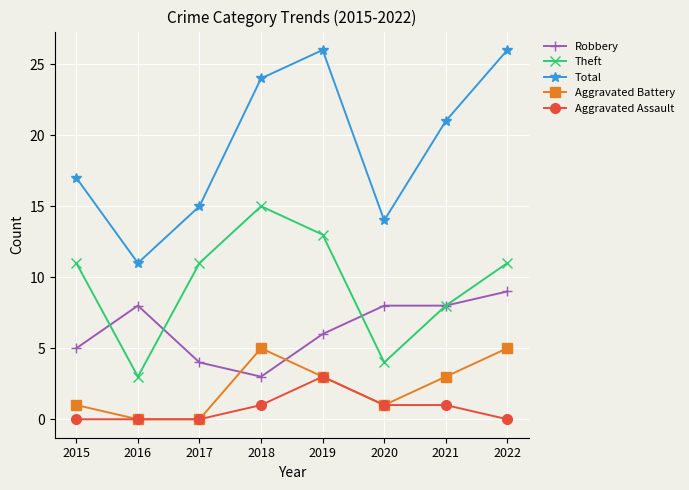

Is the value of Theft at 2021 greater than the value of Total at 2018?

No